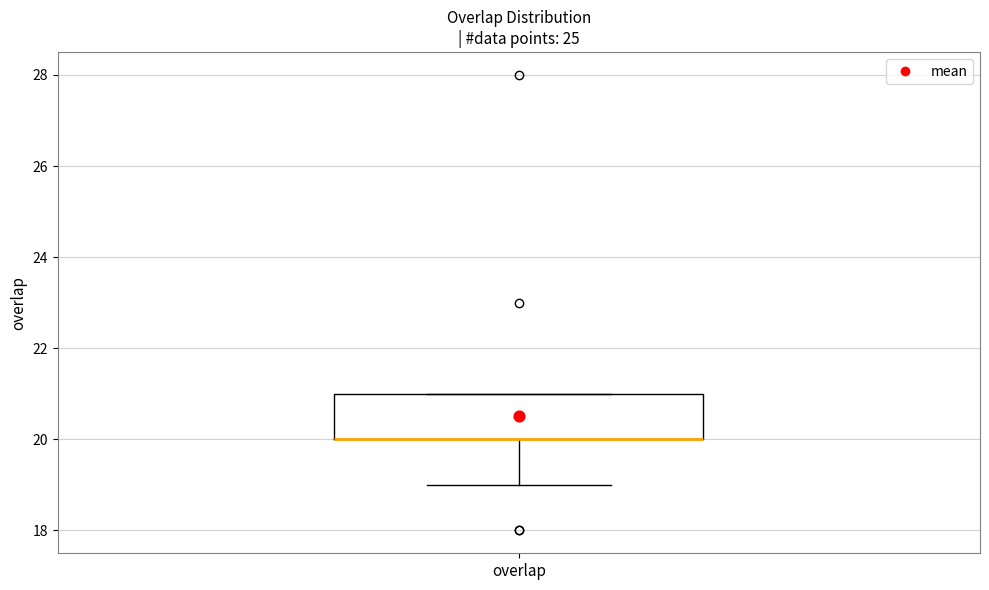

Read this box plot against the y-axis: the position of the median line, the range covered by the box, and the ends of both whiskers. The values are not printed on the chart, so give them approximately, as read against the axis.

median 20 (drawn on the box's lower edge), box 20 to 21, whiskers 19 to 21